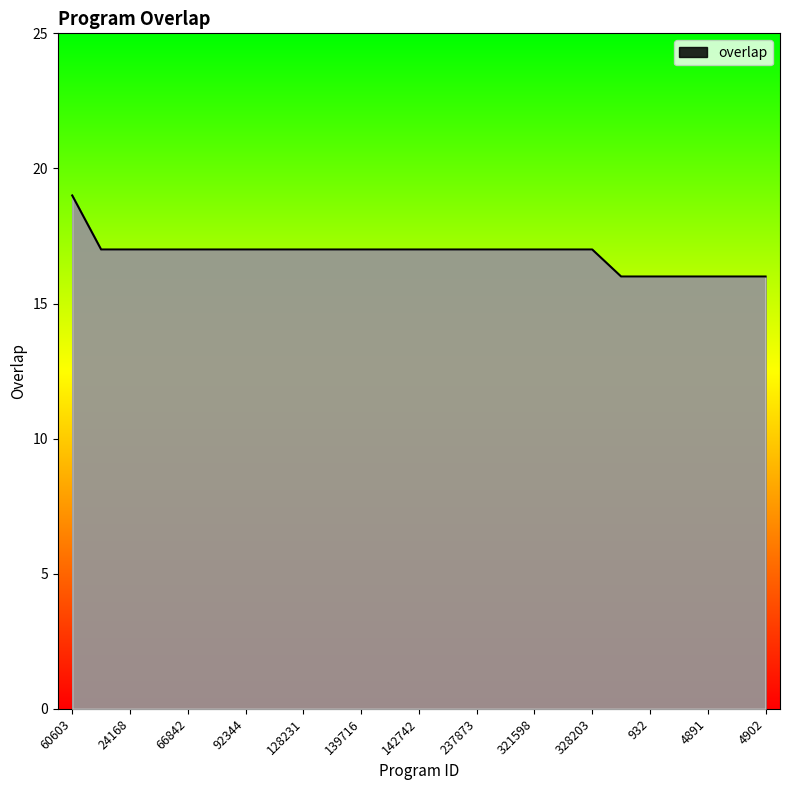

What is the greatest value displayed?

19